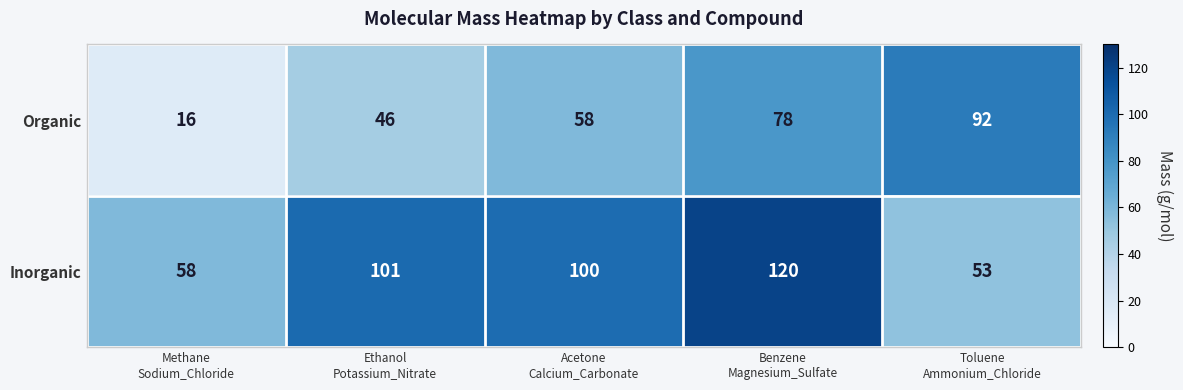

At which category is the sum across all series the highest?

Benzene
Magnesium_Sulfate